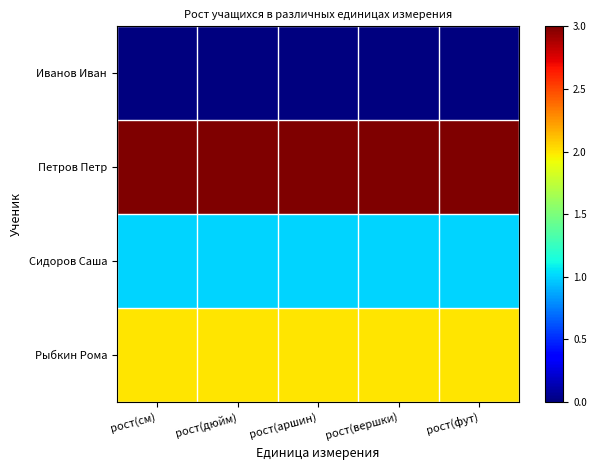

Reading left to right, list all the values displayed in this chart.

Иванов Иван: рост(см)=0.0	рост(дюйм)=0.0	рост(аршин)=0.0	рост(вершки)=0.0	рост(фут)=0.0
Петров Петр: рост(см)=3.0	рост(дюйм)=3.0	рост(аршин)=3.0	рост(вершки)=3.0	рост(фут)=3.0
Сидоров Саша: рост(см)=1.0	рост(дюйм)=1.0	рост(аршин)=1.0	рост(вершки)=1.0	рост(фут)=1.0
Рыбкин Рома: рост(см)=2.0	рост(дюйм)=2.0	рост(аршин)=2.0	рост(вершки)=2.0	рост(фут)=2.0